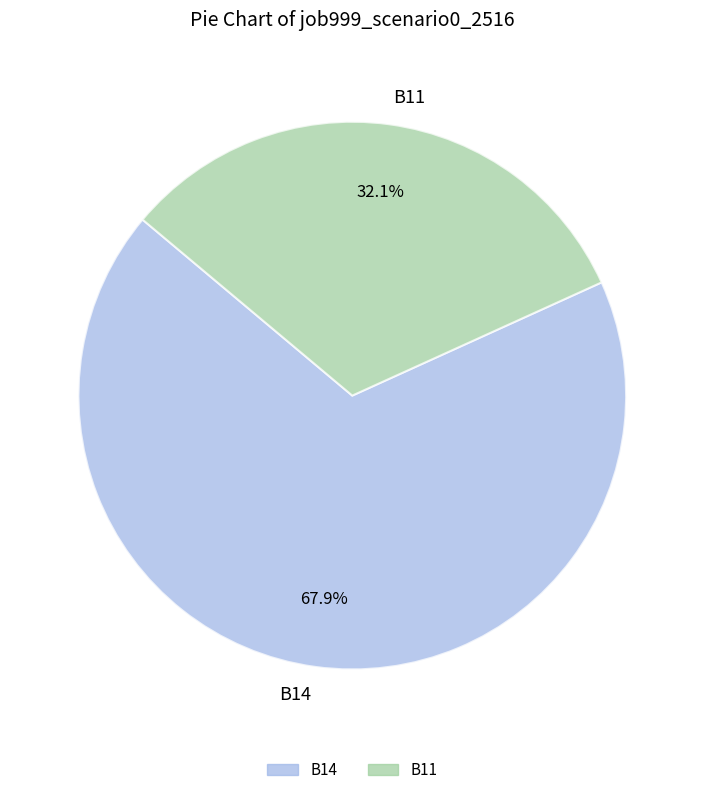

What is the ratio of the value at B14 to the value at B11?

2.1